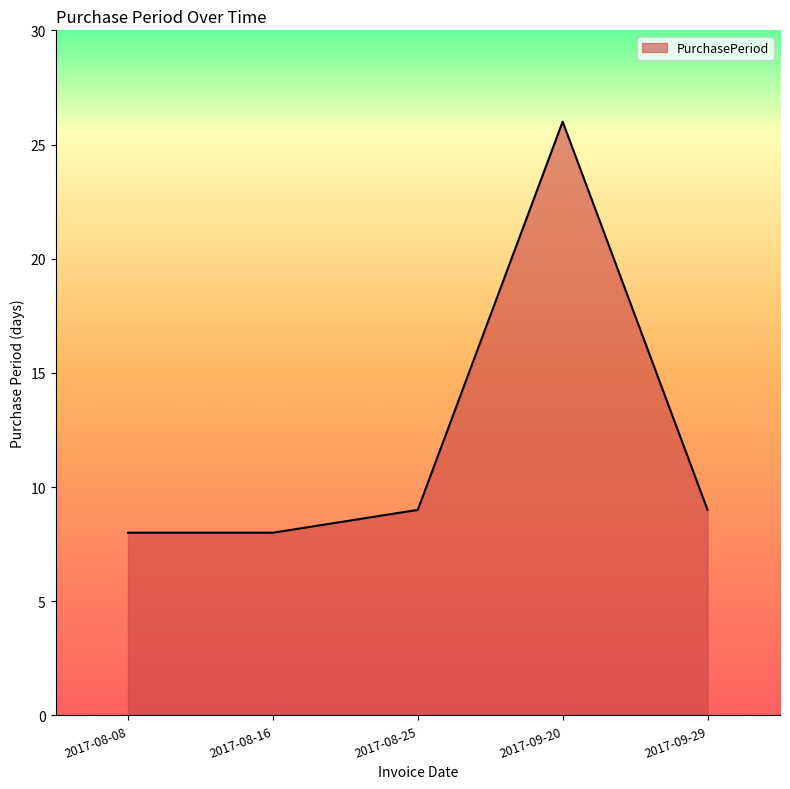

Reading left to right, extract all data points from this chart.

8	8	9	26	9